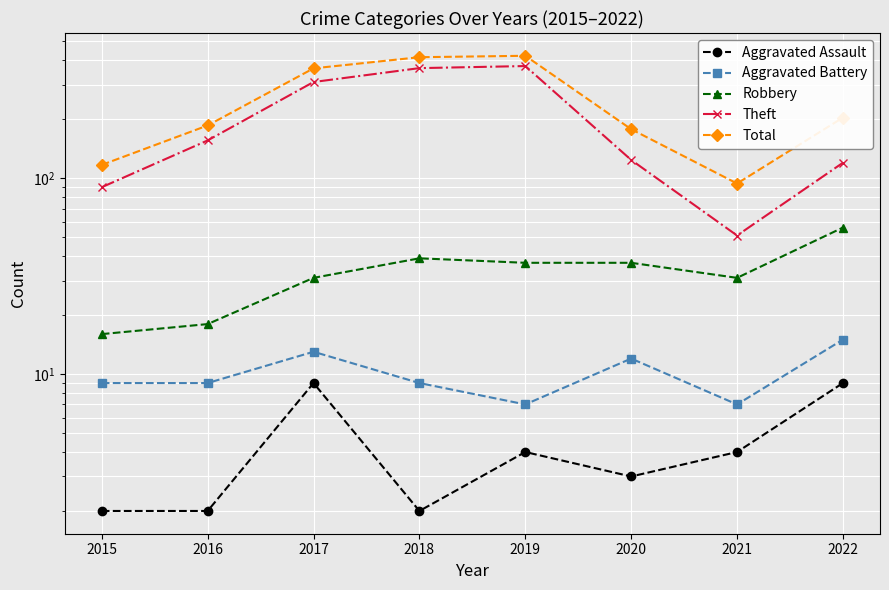

What is the value of the Aggravated Battery point at the 3rd from the left?

13